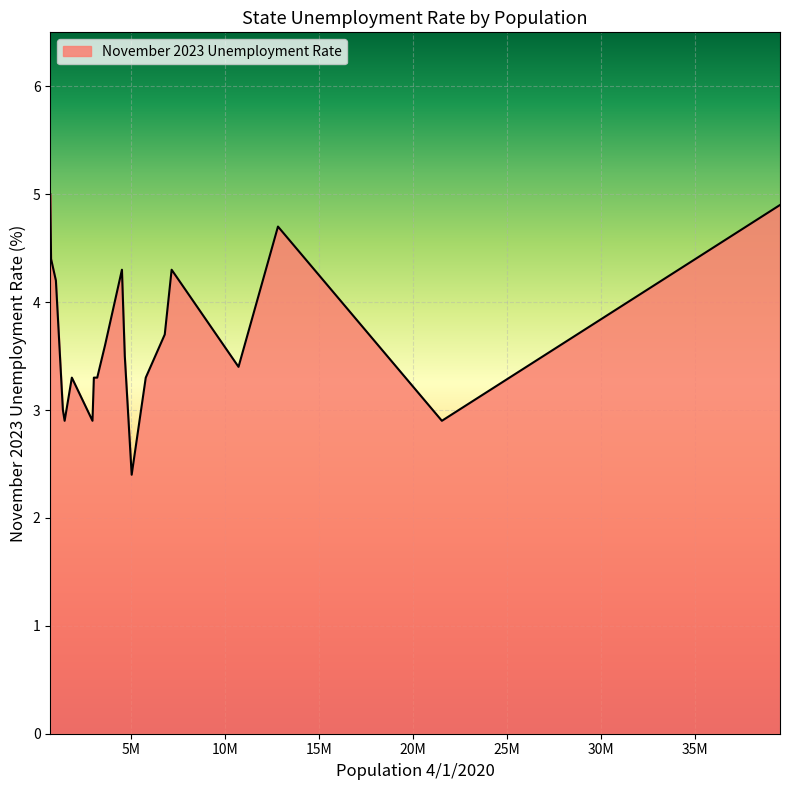

What is the smallest value displayed?

2.4